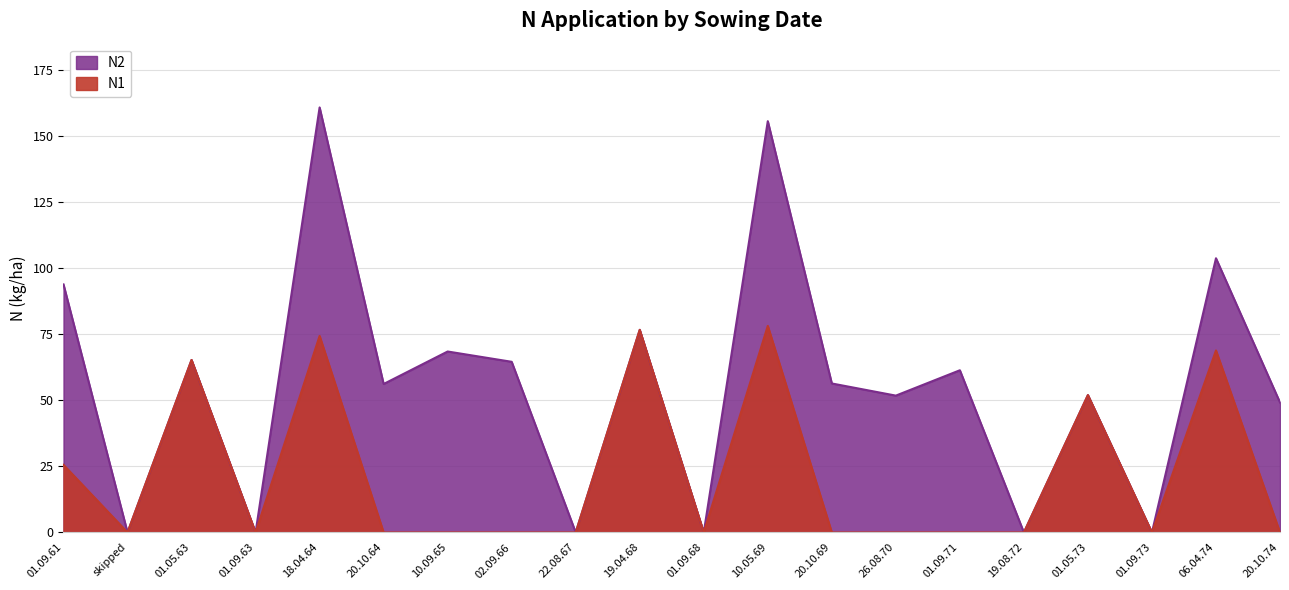

Reading left to right, what are all the values shown in this chart?

01.09.61=25.6	skipped=0.0	01.05.63=65.3	01.09.63=0.0	18.04.64=74.4	20.10.64=0.0	10.09.65=0.0	02.09.66=0.0	22.08.67=0.0	19.04.68=76.7	01.09.68=0.0	10.05.69=78.2	20.10.69=0.0	26.08.70=0.0	01.09.71=0.0	19.08.72=0.0	01.05.73=52.0	01.09.73=0.0	06.04.74=68.9	20.10.74=0.0